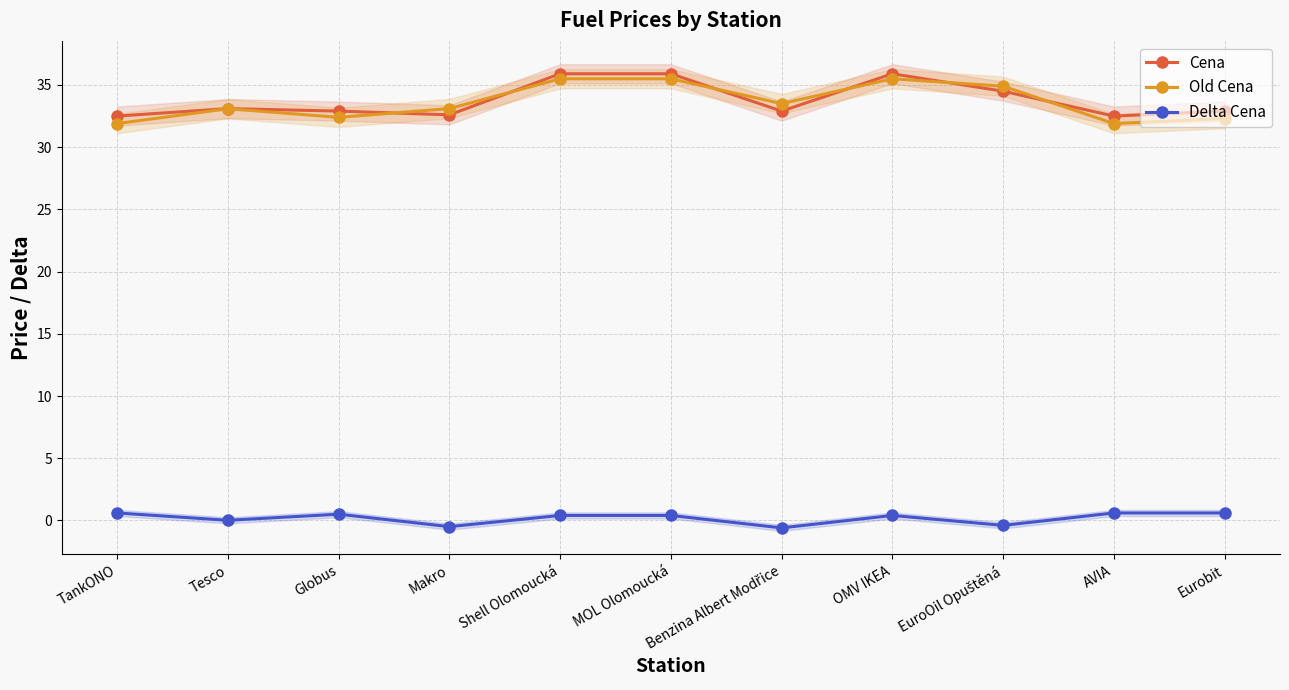

At which label does Delta Cena reach its peak?

TankONO